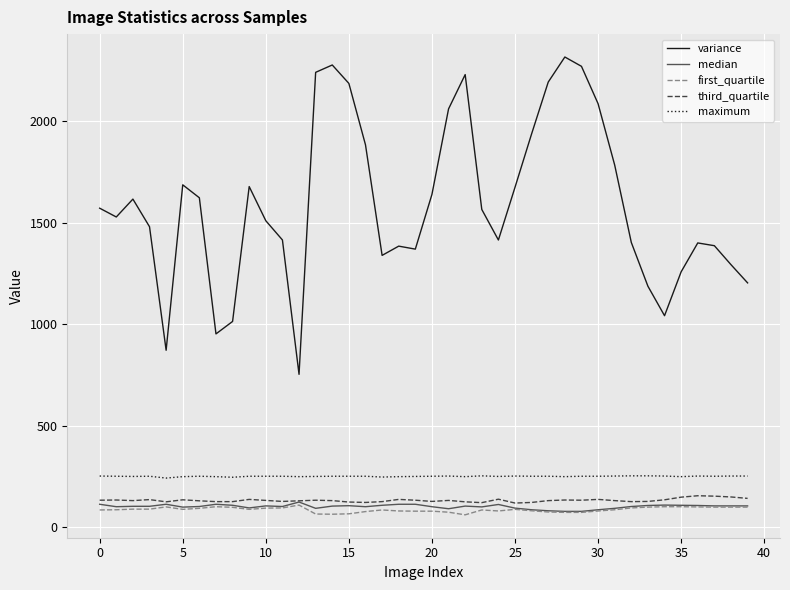

How many lines are shown in the chart?

5